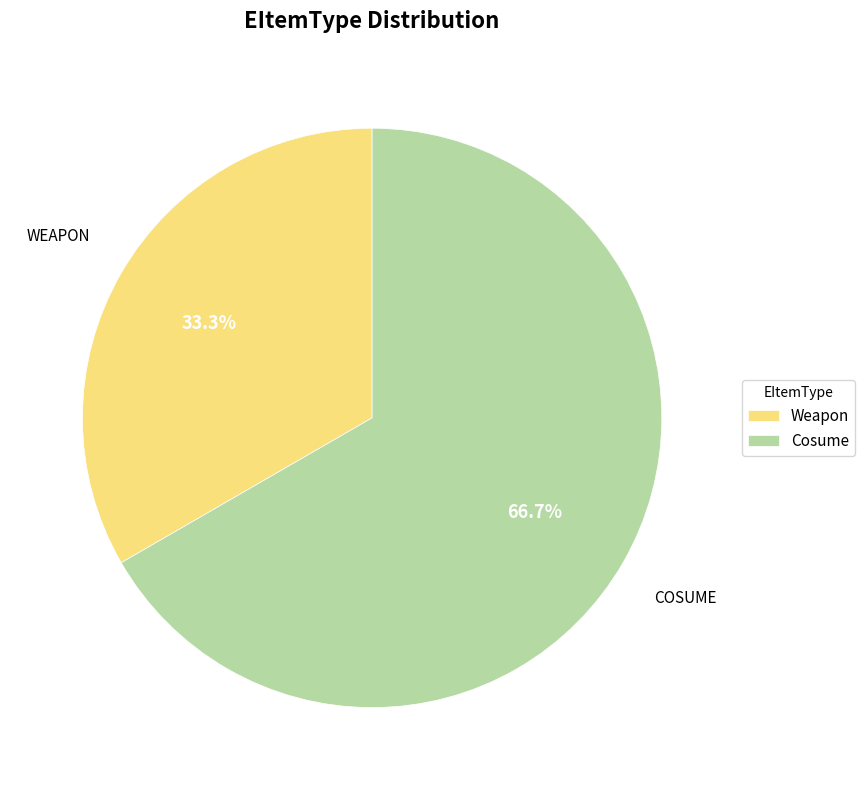

Count the number of slices in the pie.

2